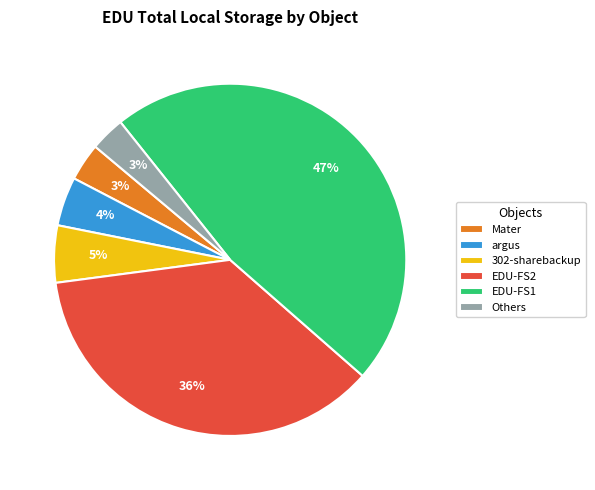

Is EDU-FS2 the majority of the pie?

No